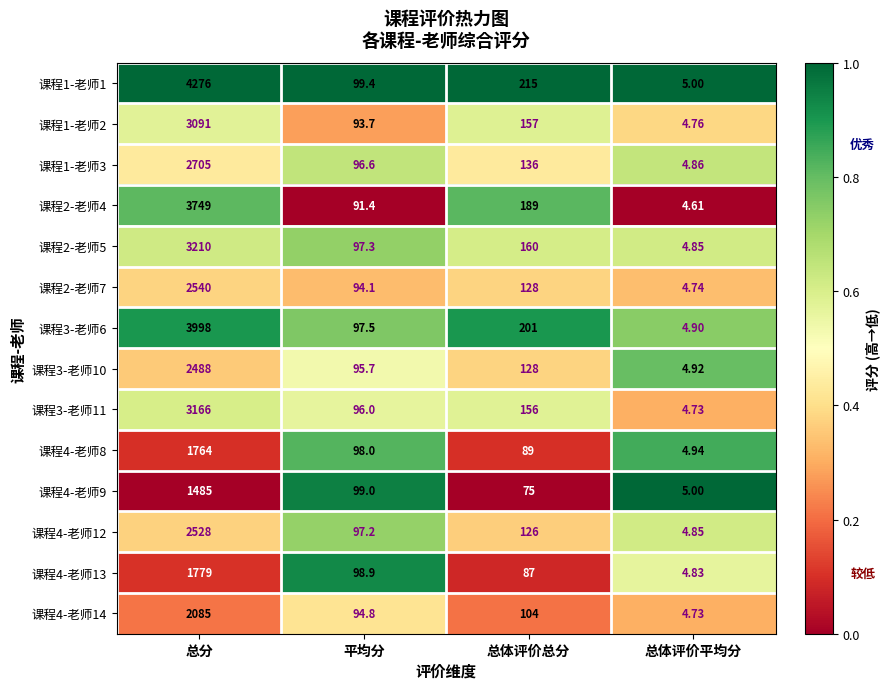

At which label does 课程4-老师13 first exceed 98?

总分